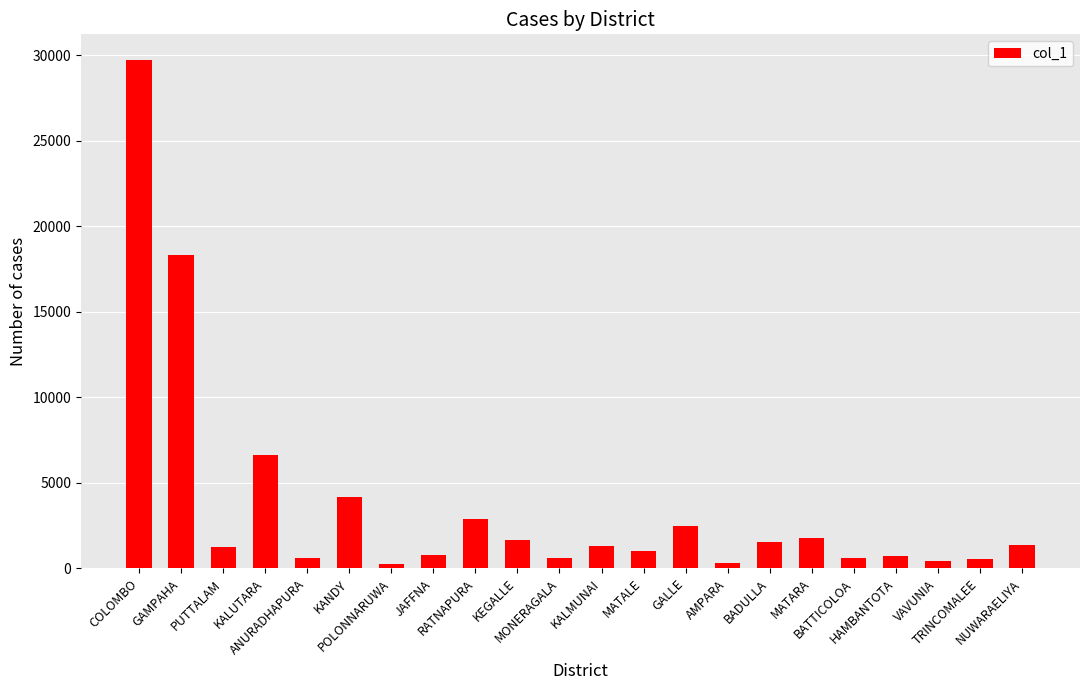

What is the difference between the second highest and minimum values?

18078